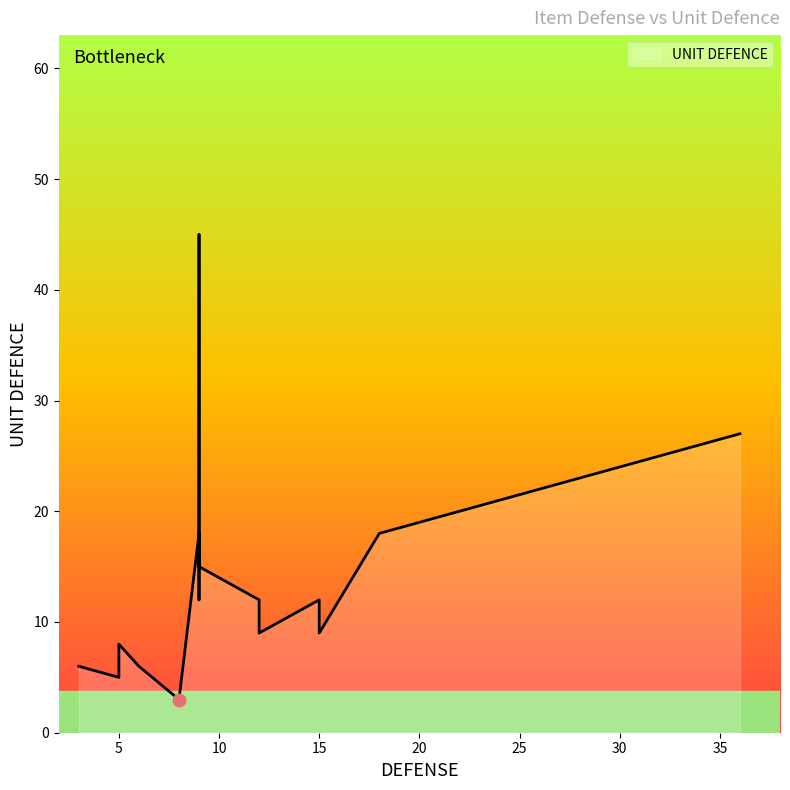

Between 18 and 5, which is larger?

18